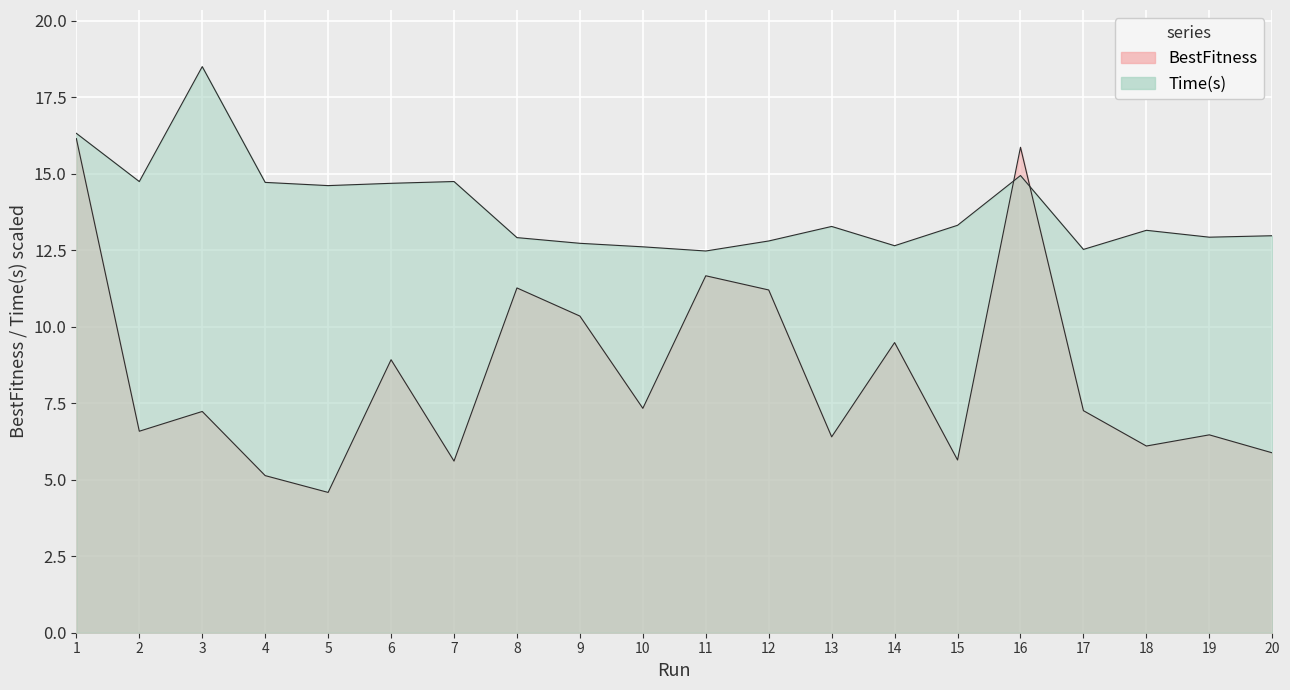

The BestFitness series shows 7.3 at 10. True or false?

True